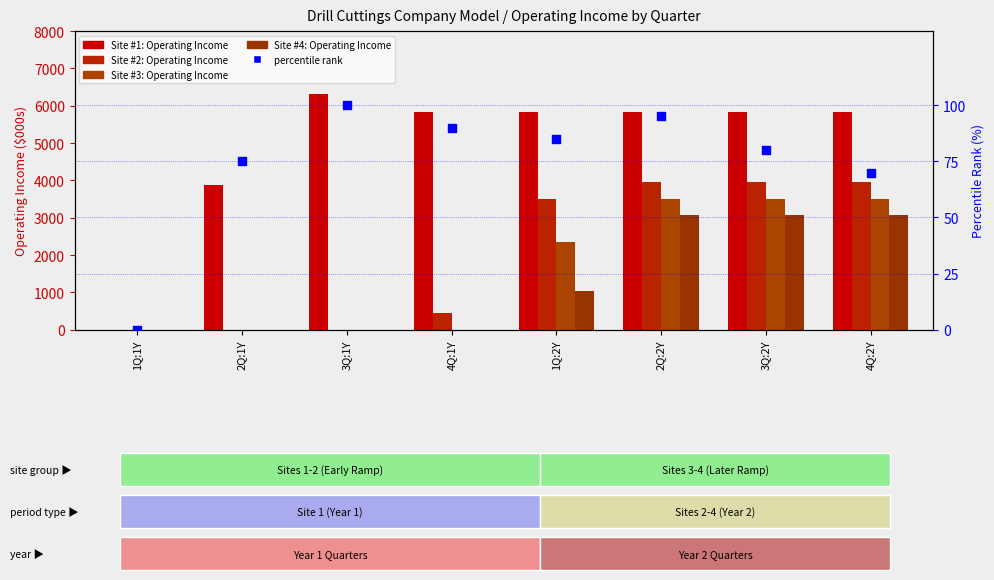

Which series has the largest total across all categories?

Site #1: Operating Income